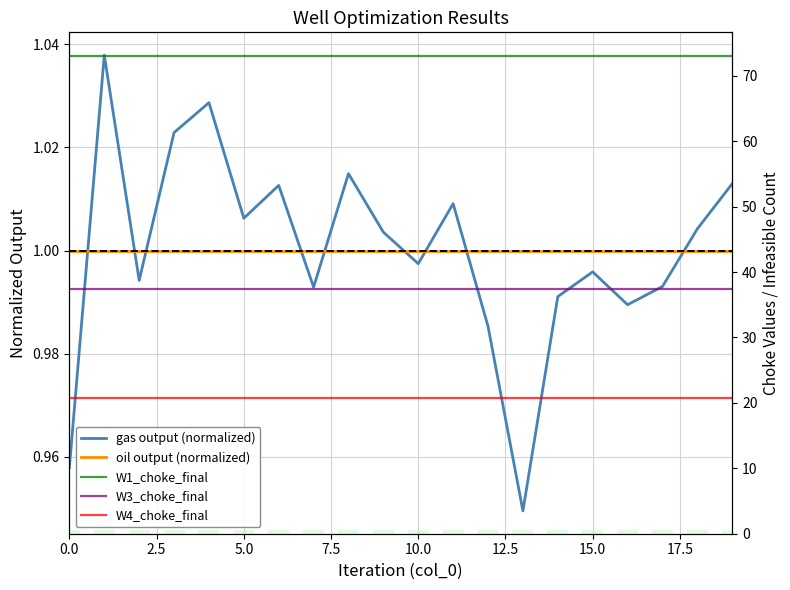

What is the difference between the second highest and second lowest values in the gas output (normalized) series?

0.1